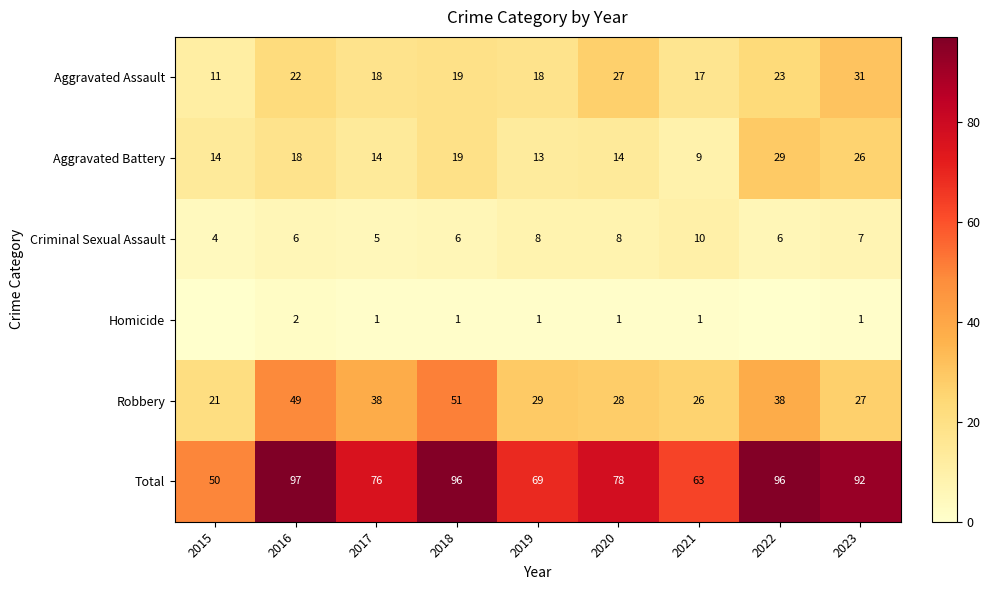

The Homicide series shows 1 at 2019. True or false?

True